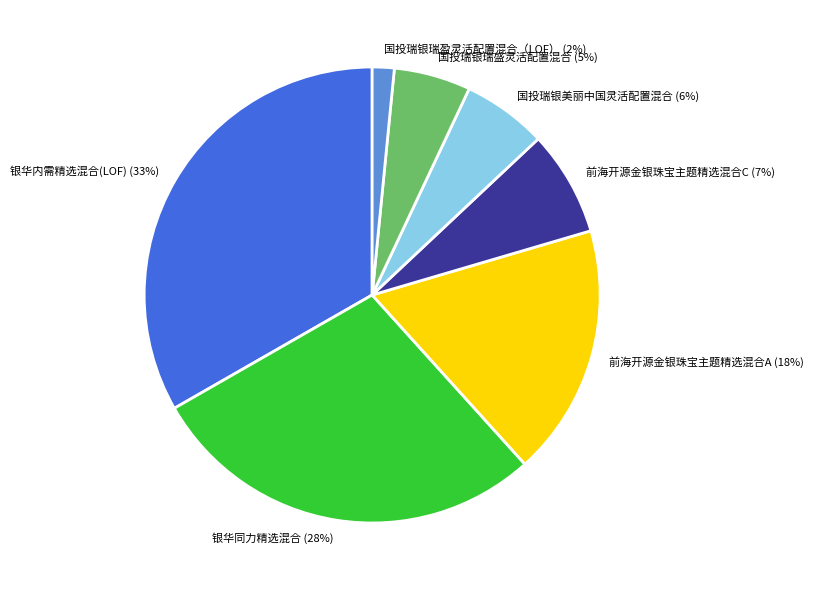

How many slices are in this pie chart?

7